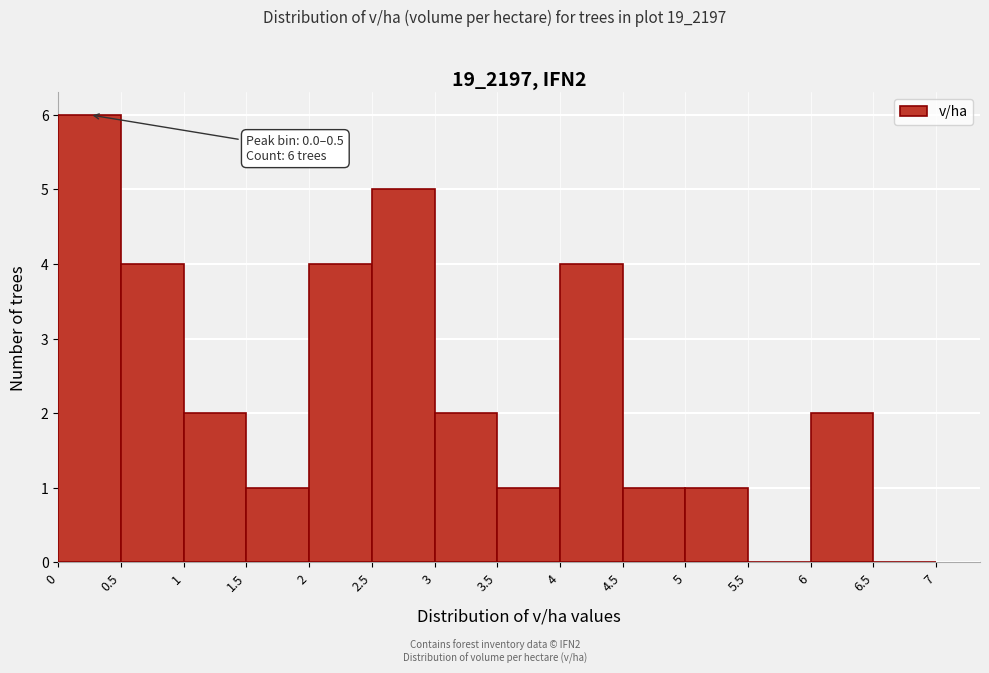

Over which range of the x-axis is the bar tallest?

0 to 0.5